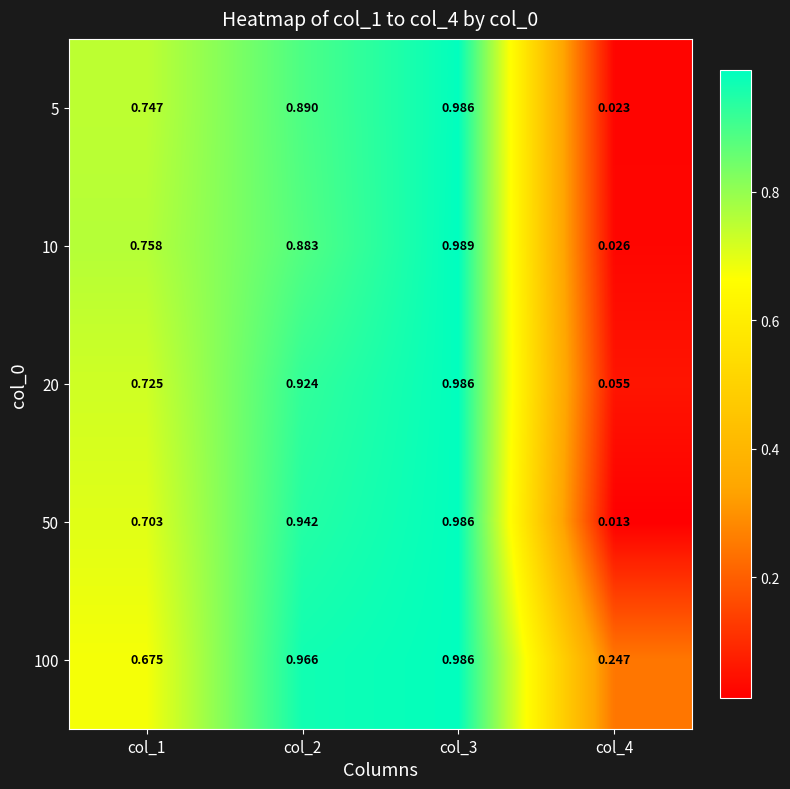

Rank the series at col_1 from highest to lowest value.

10, 5, 20, 50, 100